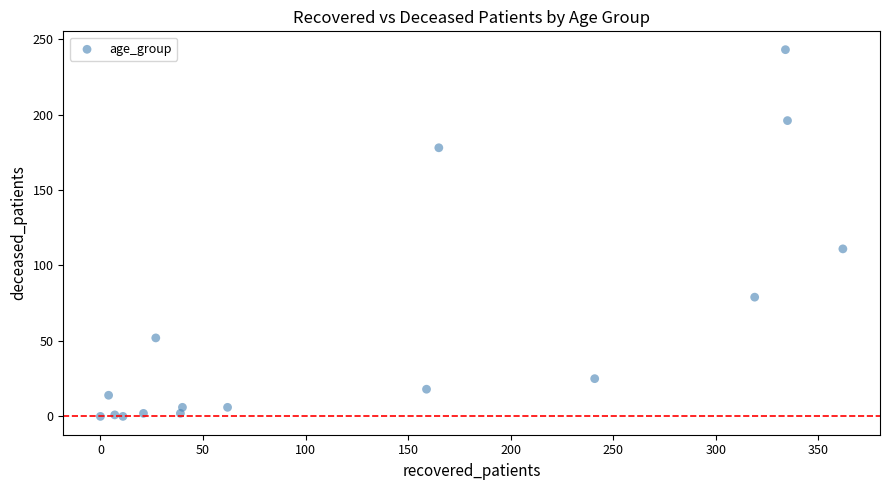

What Y value in the scatter plot is closest to 121?

111